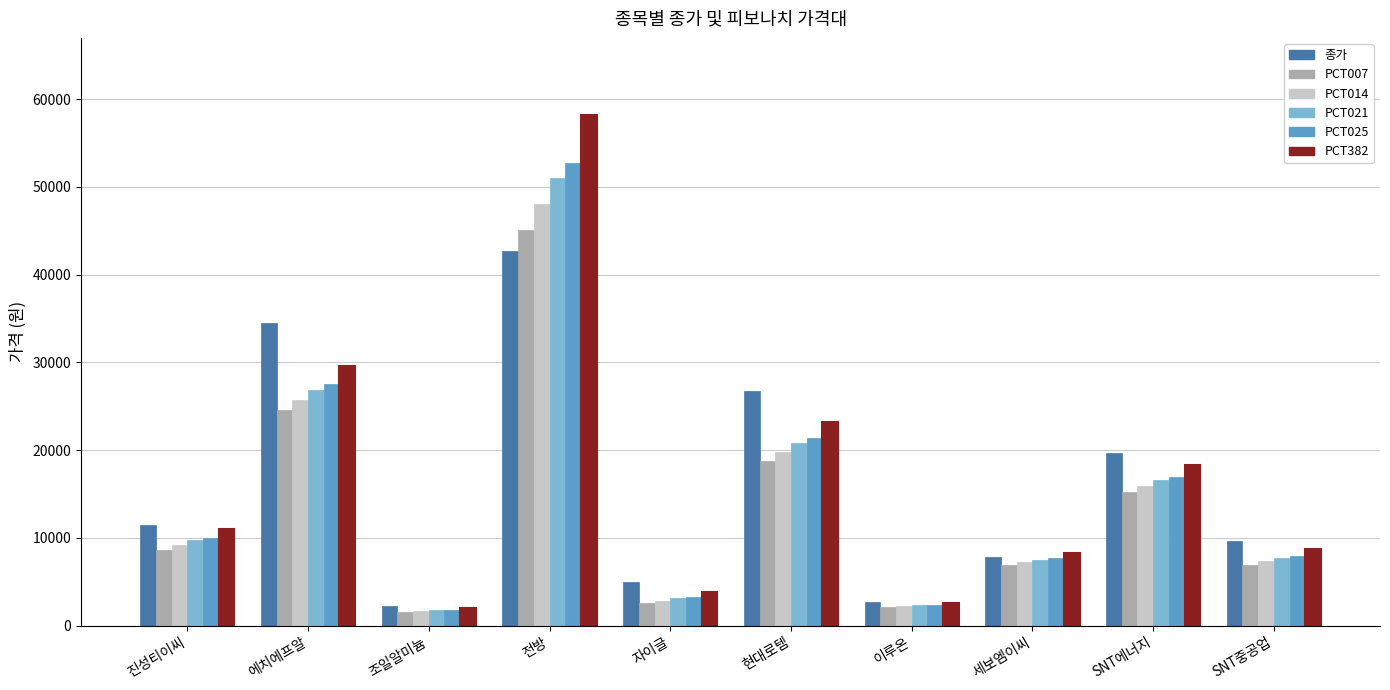

What is the sum of the 종가 values at 진성티이씨 and 세보엠이씨?

19260